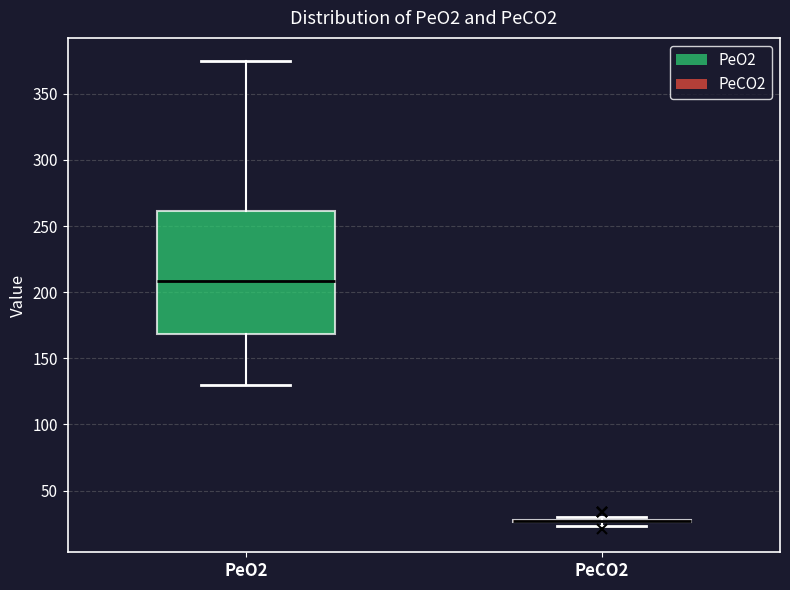

Comparing the boxes themselves (not the whiskers), which one is the tallest?

PeO2